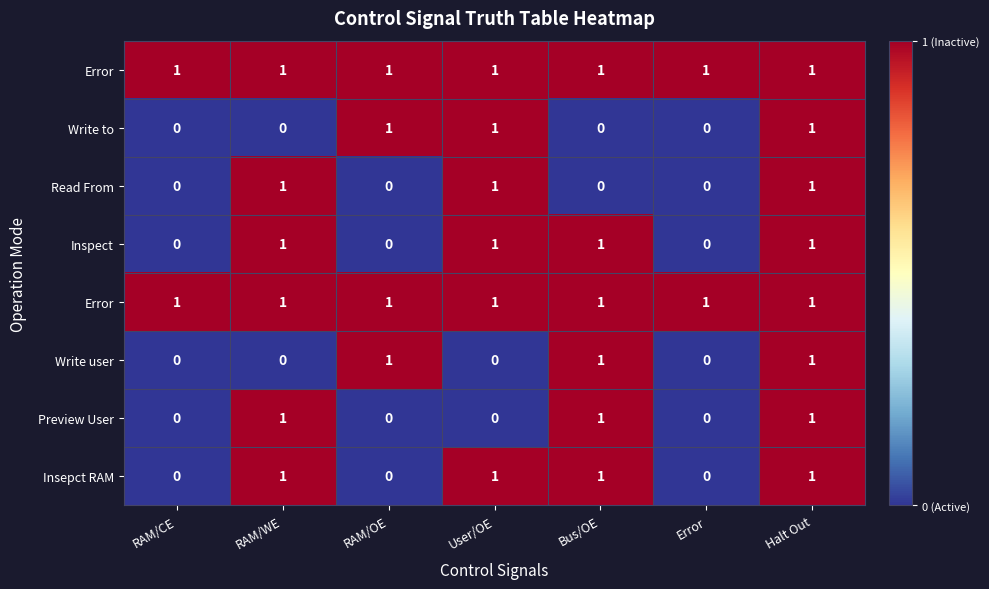

What is the total value across all series at Halt Out?

8